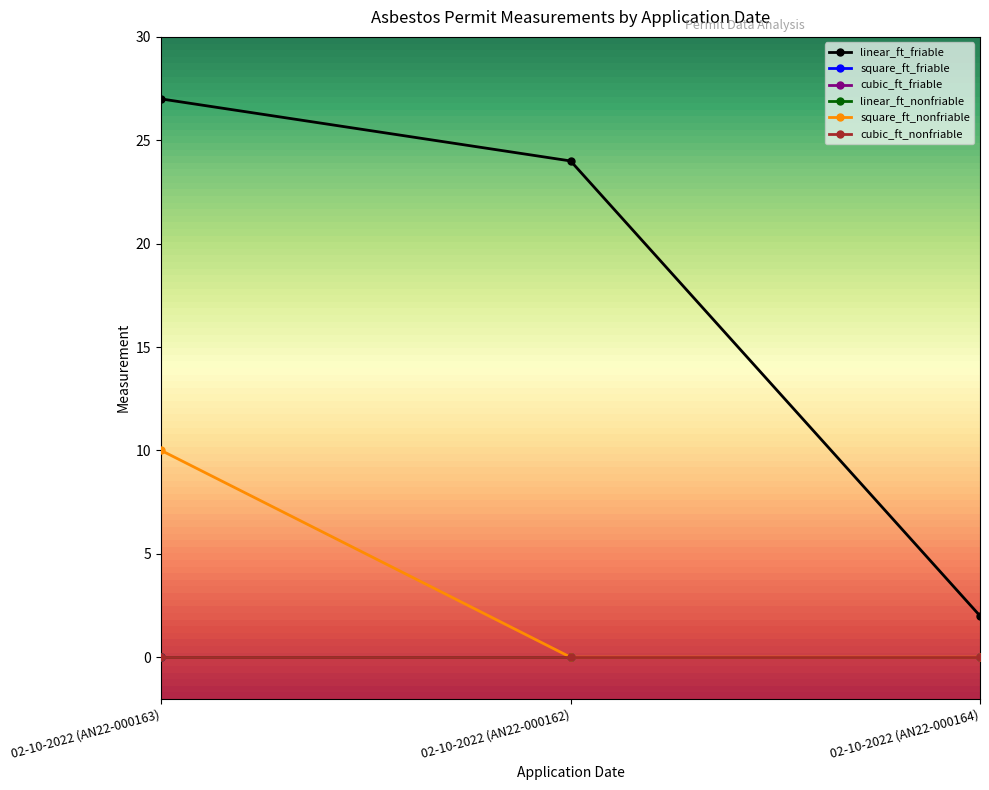

Is this an area chart (filled region under the line)?

No